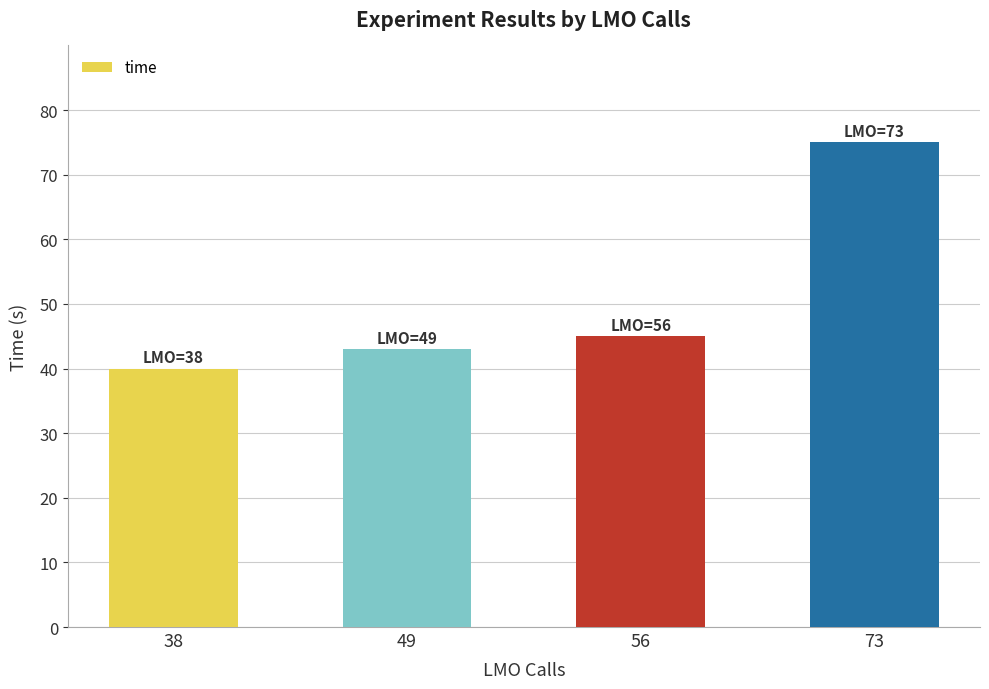

Reading left to right, transcribe all the data shown in this chart.

38=40	49=43	56=45	73=75